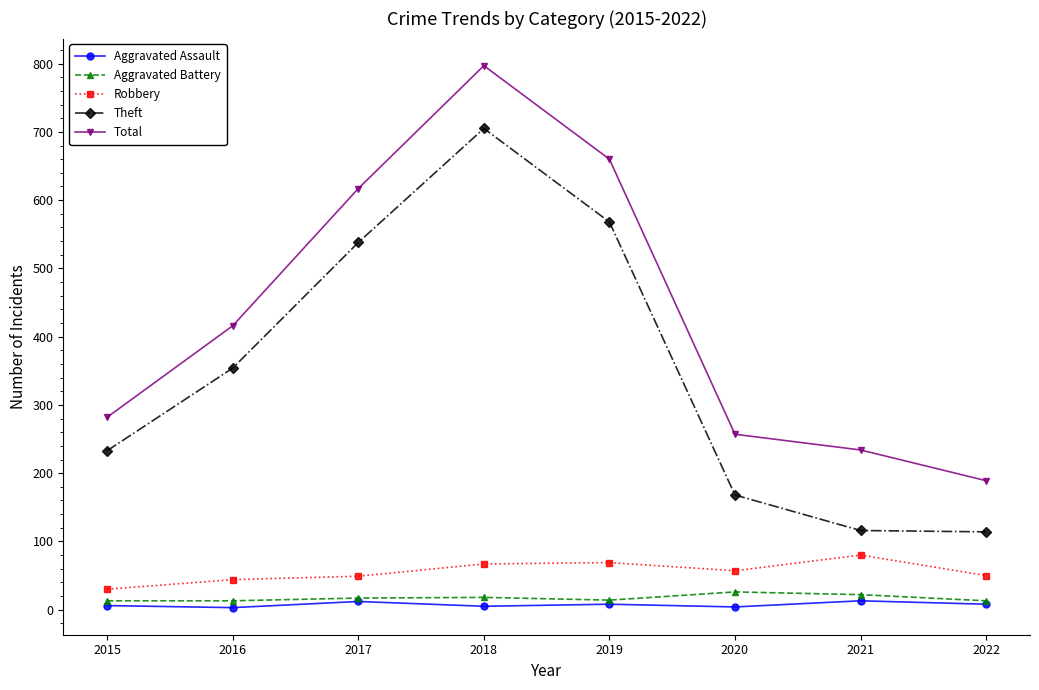

What is the maximum value shown in the chart?

797